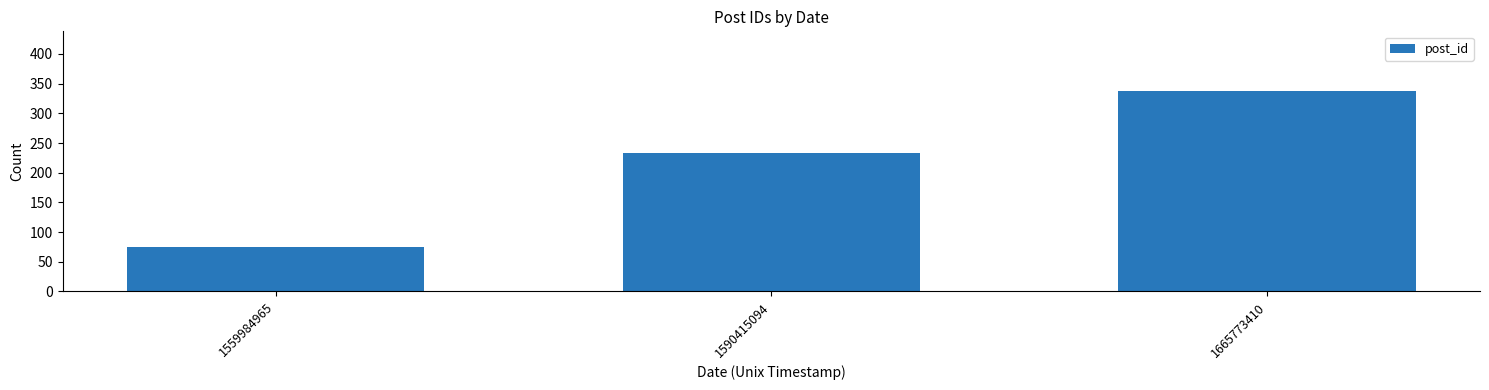

Rank the categories by value from highest to lowest.

1665773410, 1590415094, 1559984965